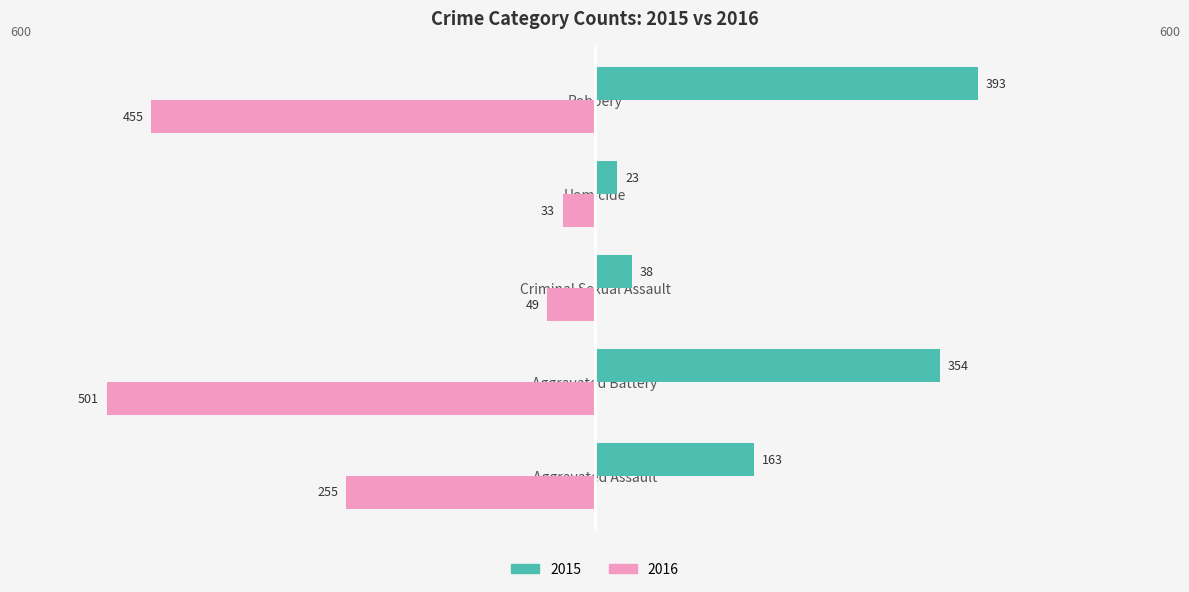

Which category has the lowest value in the 2016 series?

Aggravated Battery